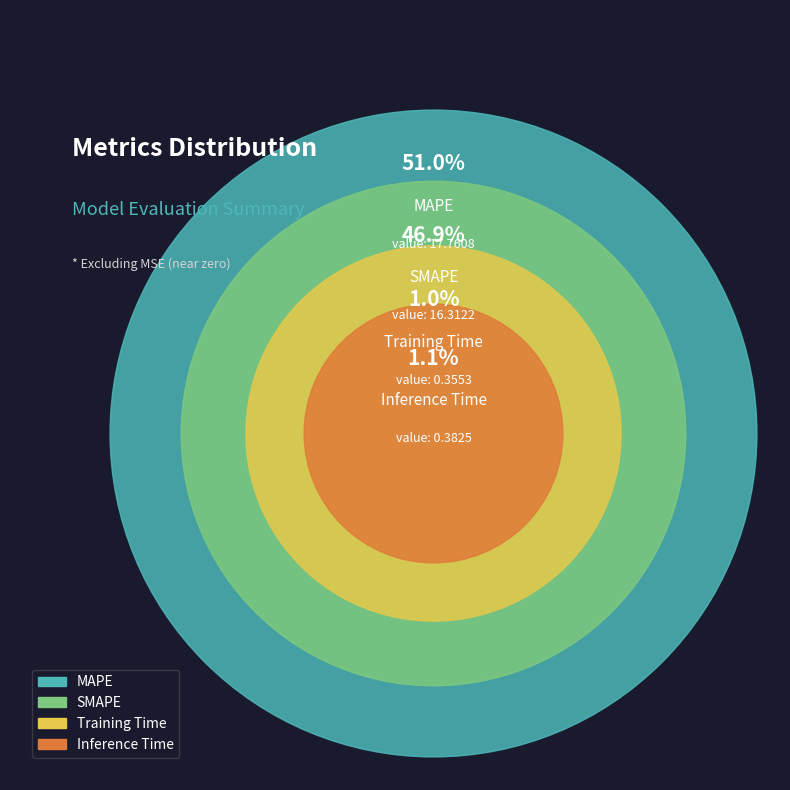

Which slice is the largest?

MAPE